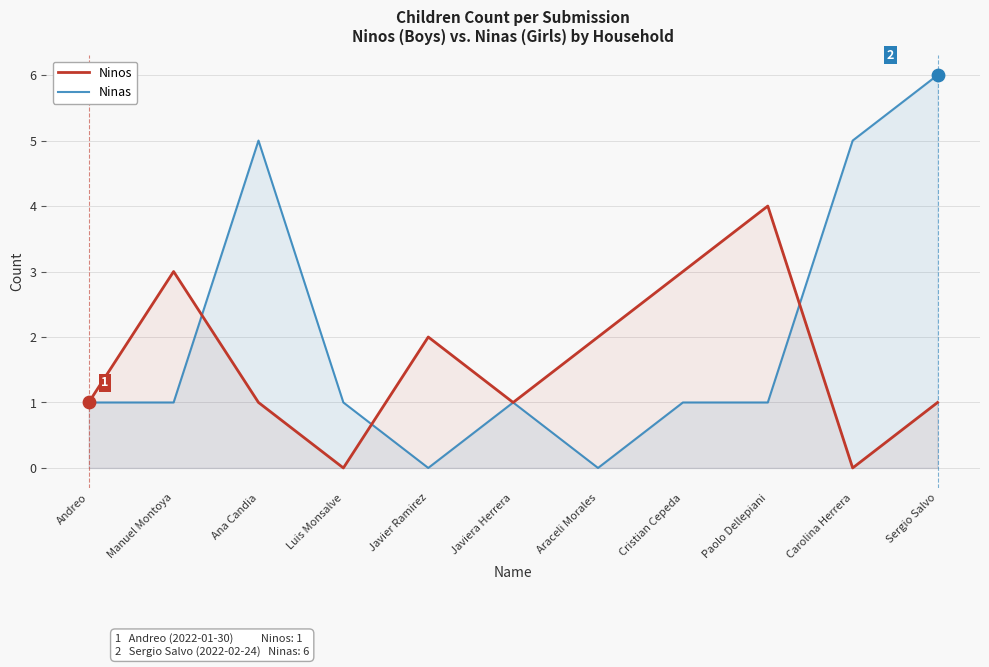

At how many categories does at least one series exceed 5?

1